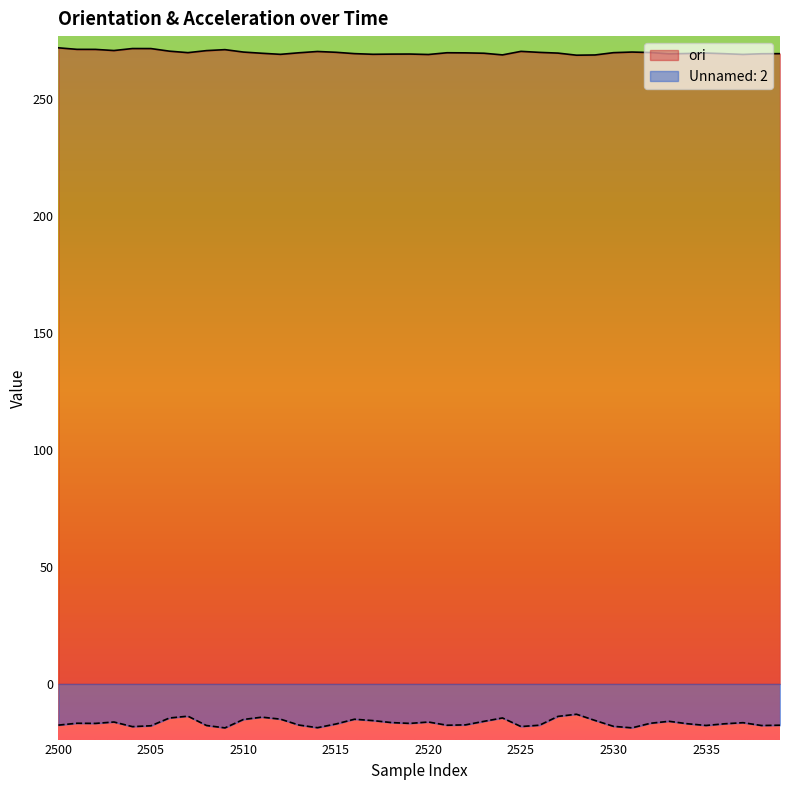

What is the total value across all series at 2504?

253.2